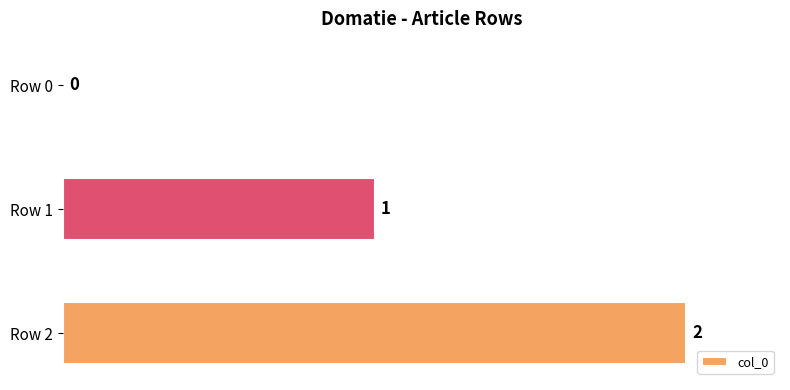

Which category has the highest value across all series?

Row 2